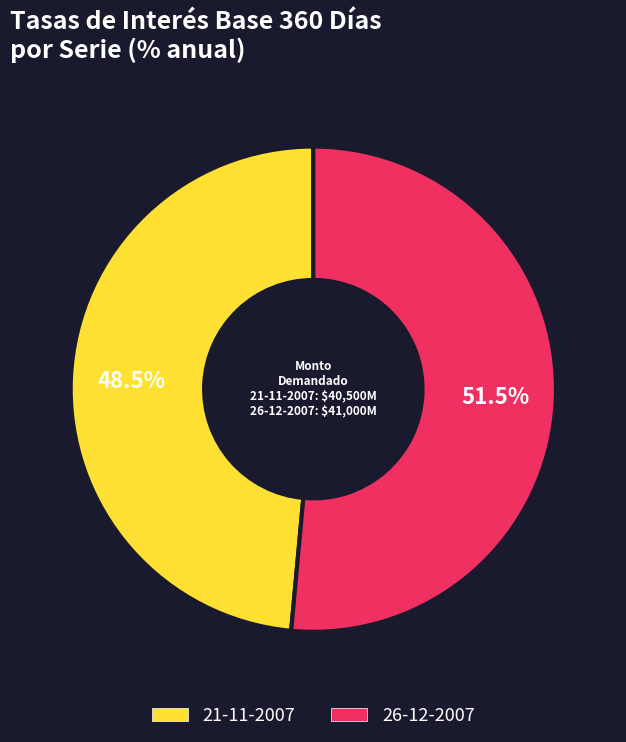

Which slice represents more than half of the pie?

26-12-2007